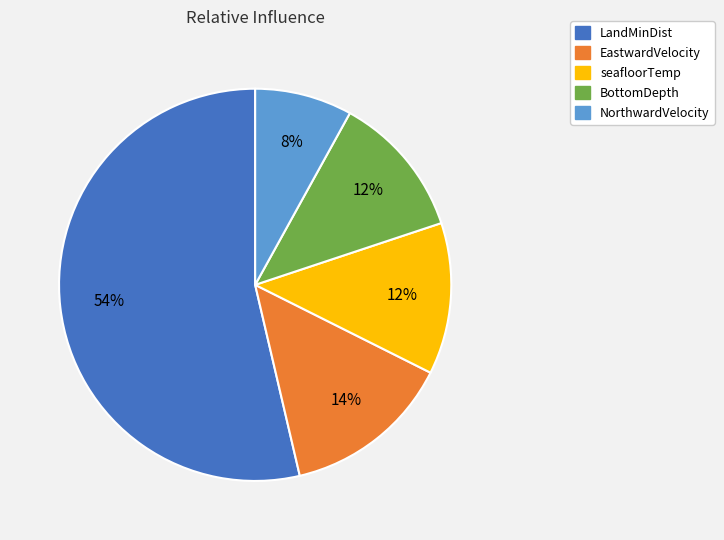

Which slice is the smallest?

NorthwardVelocity